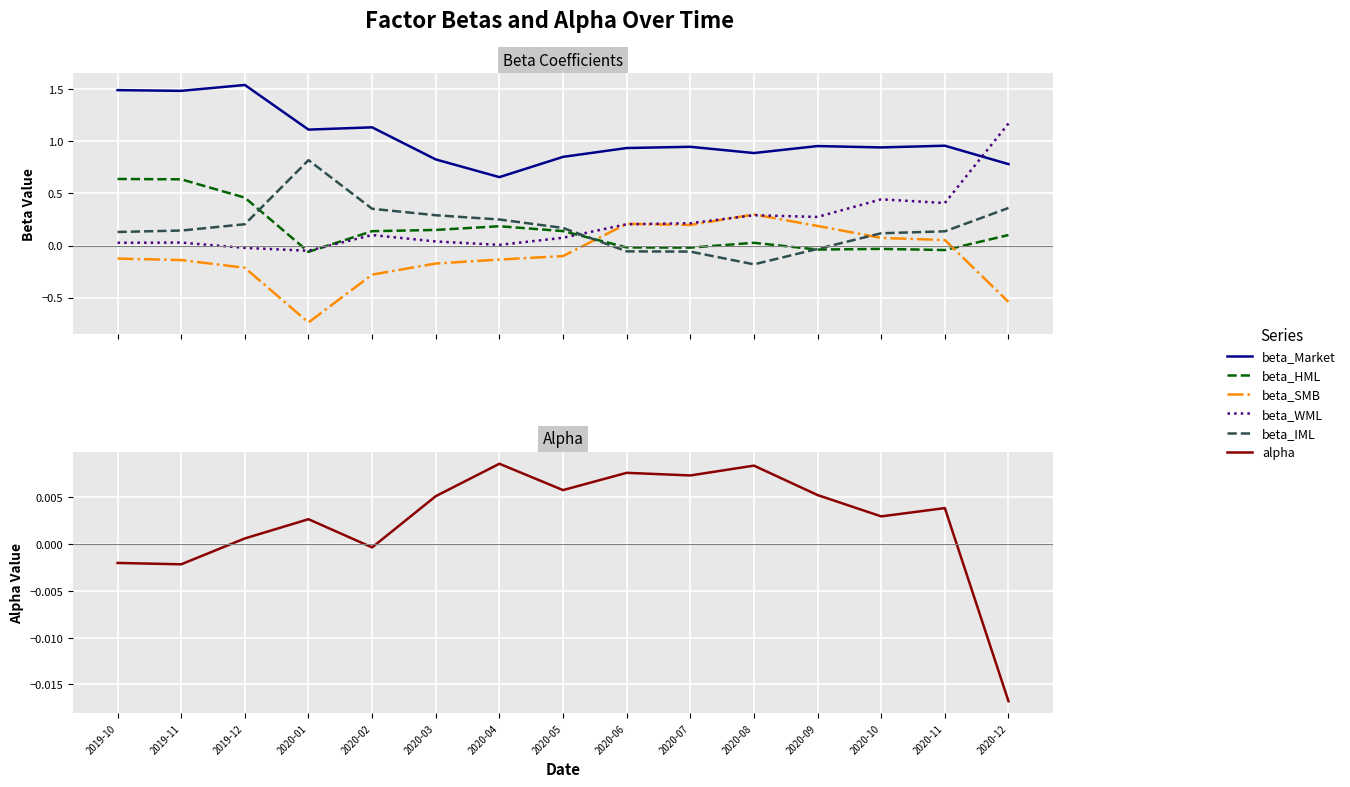

How many values in the alpha series exceed 0?

11